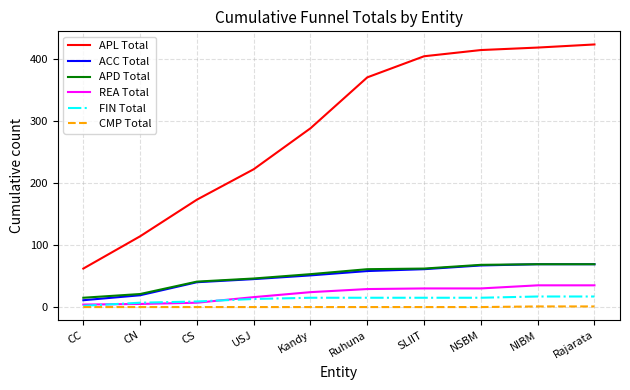

Is this an area chart (filled region under the line)?

No